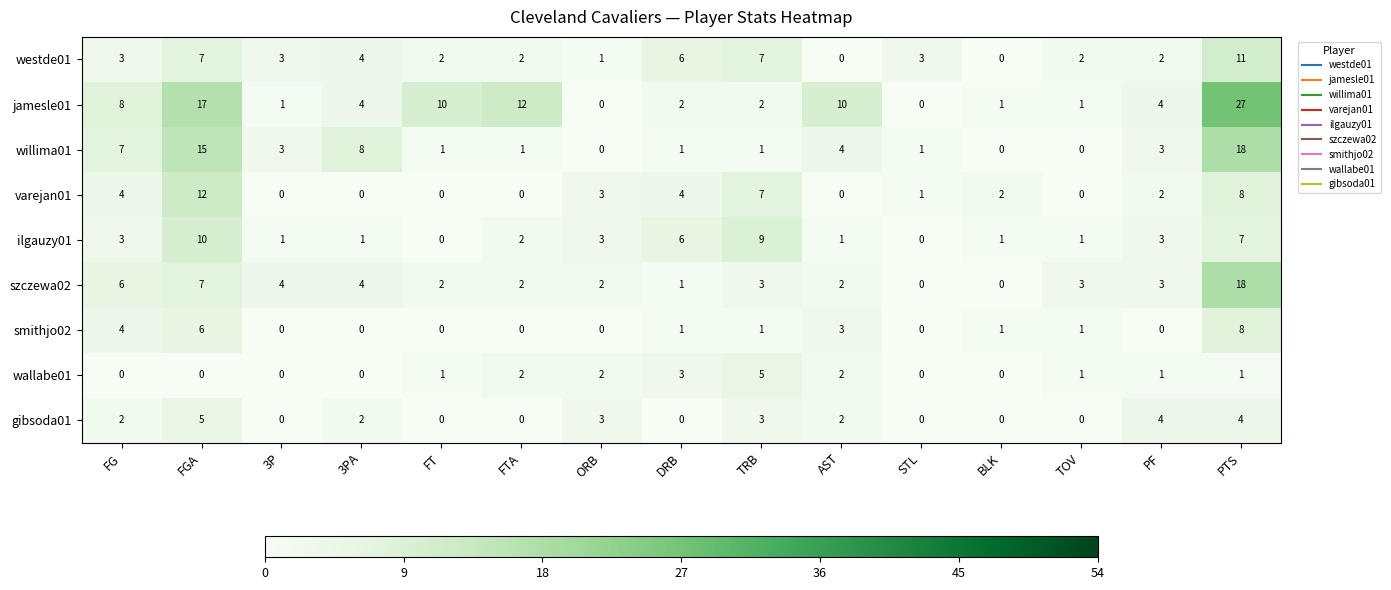

At which label does jamesle01 first exceed 4?

FG